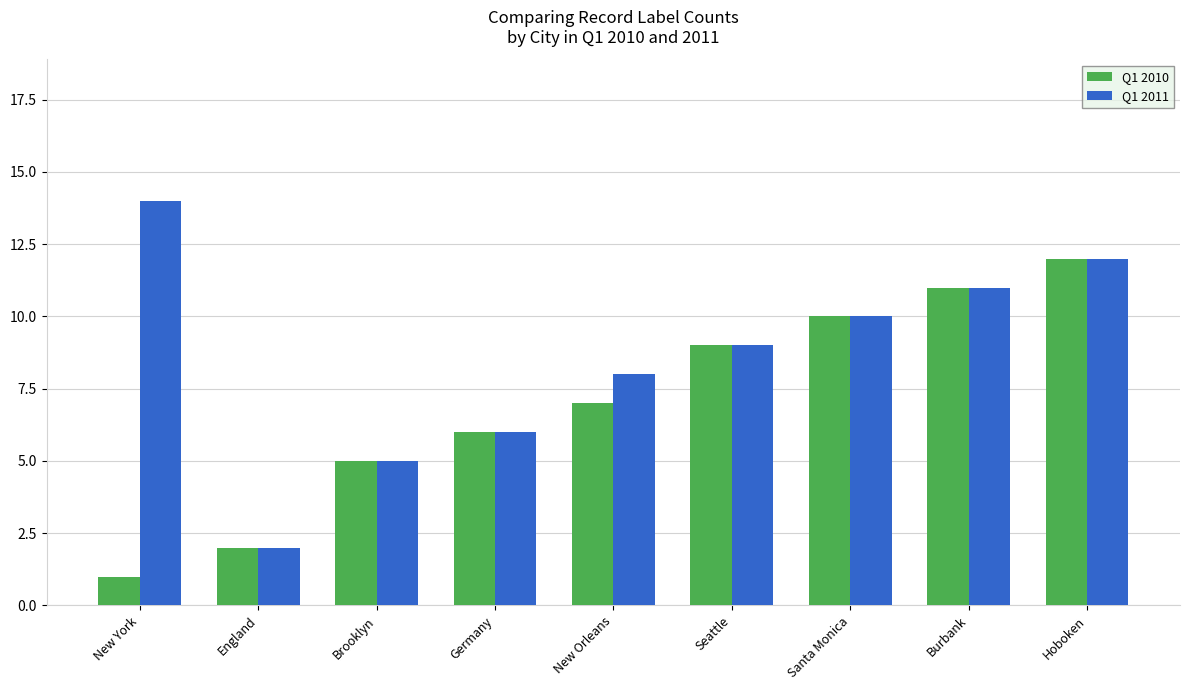

What is the difference between the maximum and minimum values in the Q1 2010 series?

11